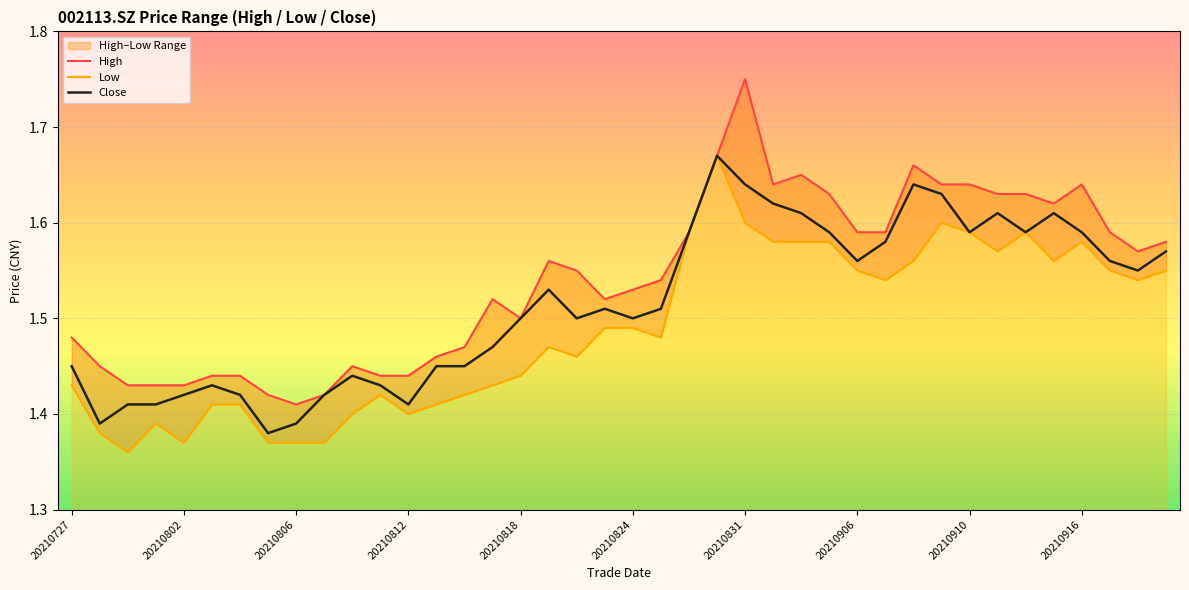

What is the difference between the maximum and minimum values in the Close series?

0.3